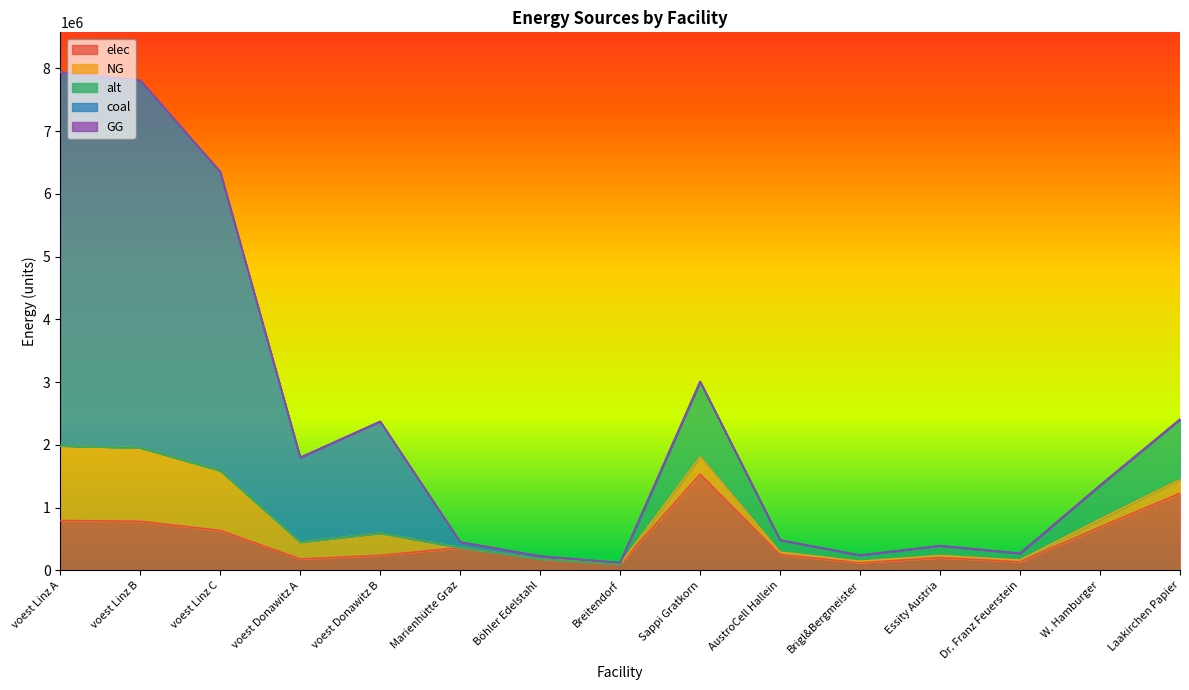

Reading left to right, extract all data points from this chart.

elec: 793870.4	780866.4	635096.3	179813.1	237211.8	360800.0	180400.0	96800.0	1533400.0	245344.0	122672.0	199342.0	138006.0	690030.0	1226720.0
NG: 1190805.6	1171299.6	952644.4	269719.7	355817.7	0.0	0.0	0.0	270600.0	43296.0	21648.0	35178.0	24354.0	121770.0	216480.0
alt: 0.0	0.0	0.0	0.0	0.0	0.0	0.0	0.0	1202666.7	192426.7	96213.3	156346.7	108240.0	541200.0	962133.3
coal: 5954027.8	5856497.8	4763222.2	1348598.6	1779088.6	90200.0	45100.0	24200.0	0.0	0.0	0.0	0.0	0.0	0.0	0.0
GG: 0.0	0.0	0.0	0.0	0.0	0.0	0.0	0.0	0.0	0.0	0.0	0.0	0.0	0.0	0.0